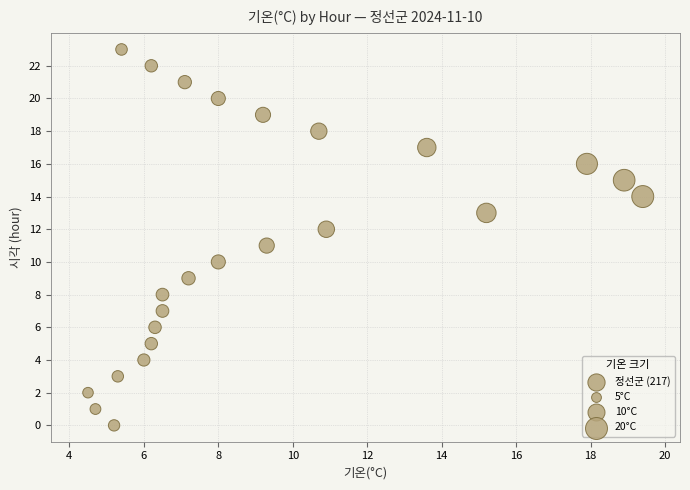

What is the range of Y values (max minus min)?

23